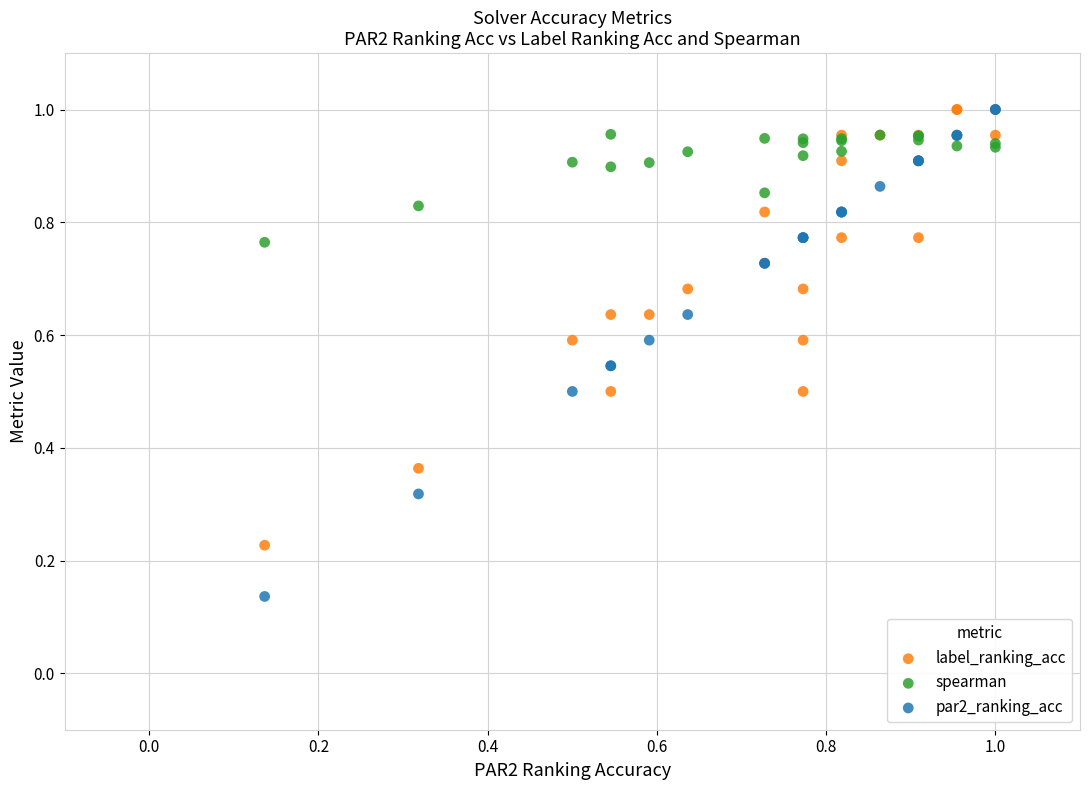

Which series reaches the minimum Y coordinate?

par2_ranking_acc